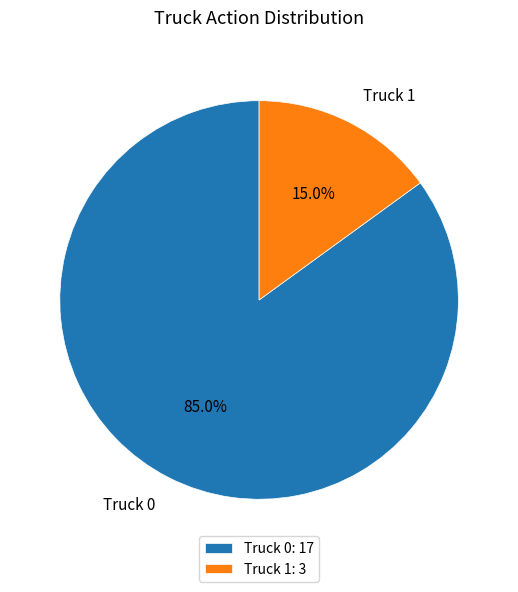

To the nearest percent, what percentage of the pie is Truck 0?

85%